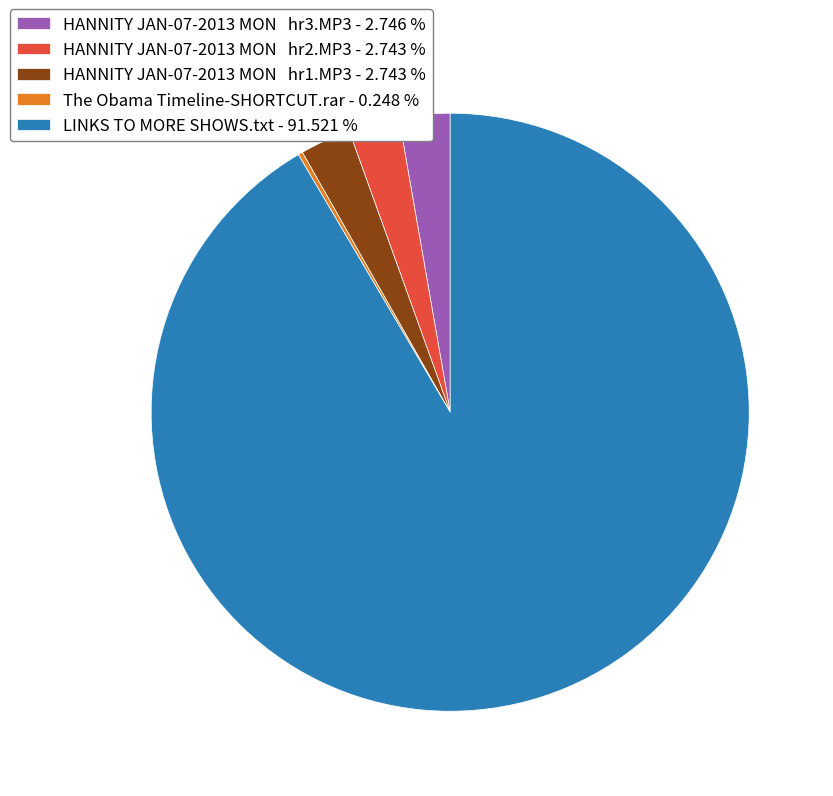

Is the sum of LINKS TO MORE SHOWS.txt - 91.521 % and HANNITY JAN-07-2013 MON hr2.MP3 - 2.743 % greater than half?

Yes